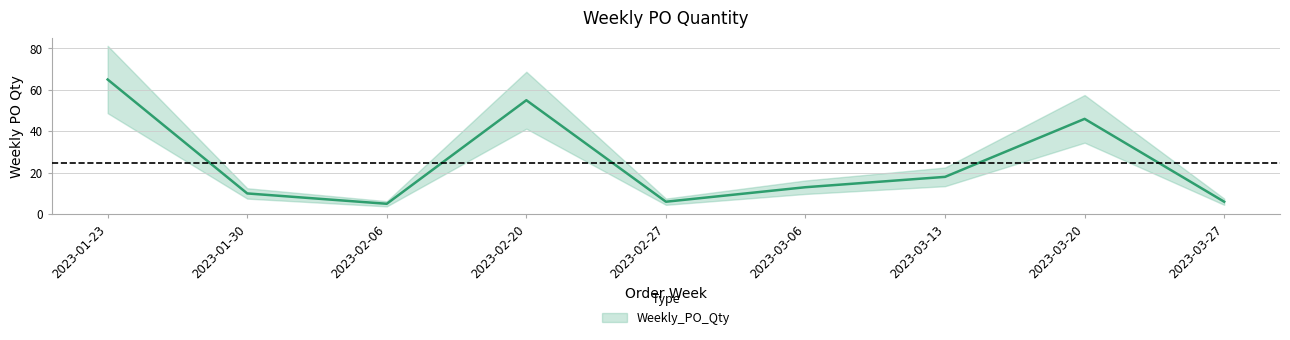

Reading left to right, extract all data points from this chart.

2023-01-23=65	2023-01-30=10	2023-02-06=5	2023-02-20=55	2023-02-27=6	2023-03-06=13	2023-03-13=18	2023-03-20=46	2023-03-27=6